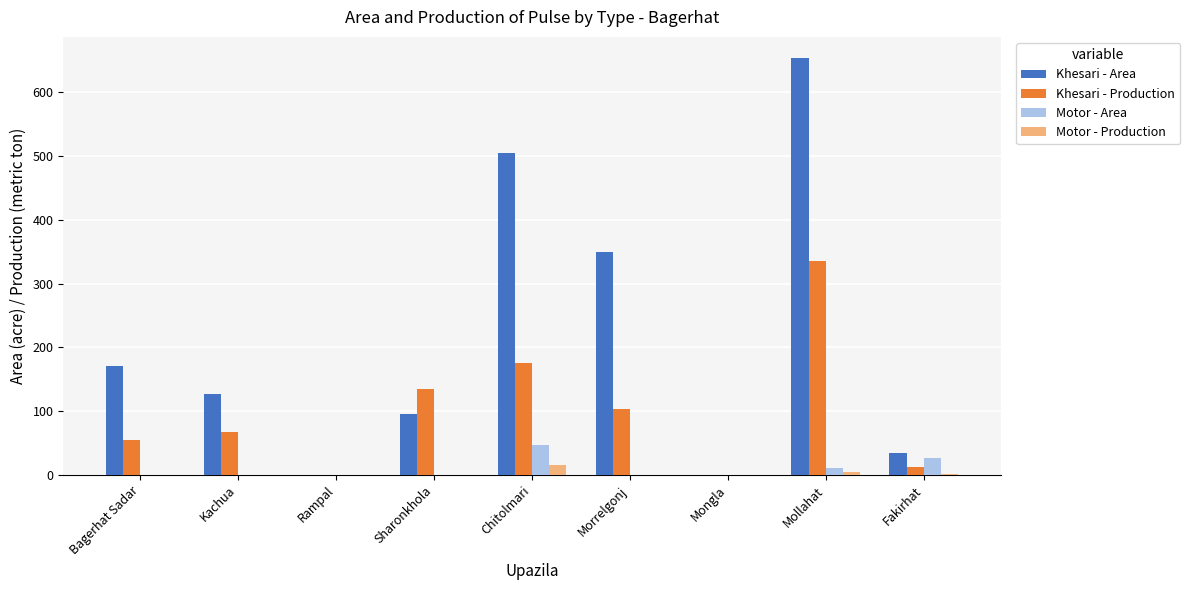

How many series are shown in this chart?

4